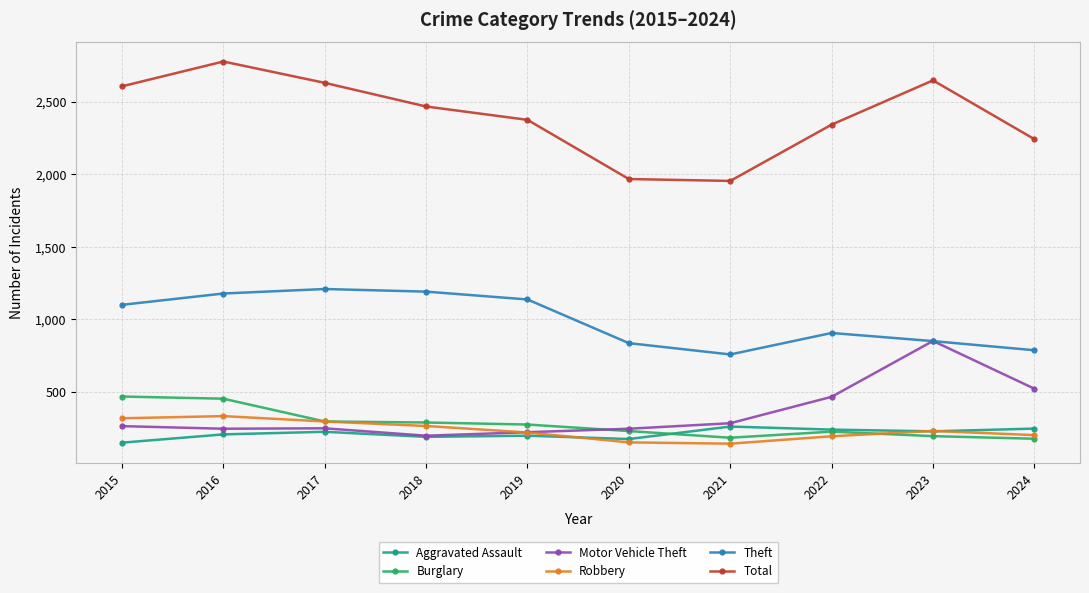

Where is the first local maximum for Total?

2016